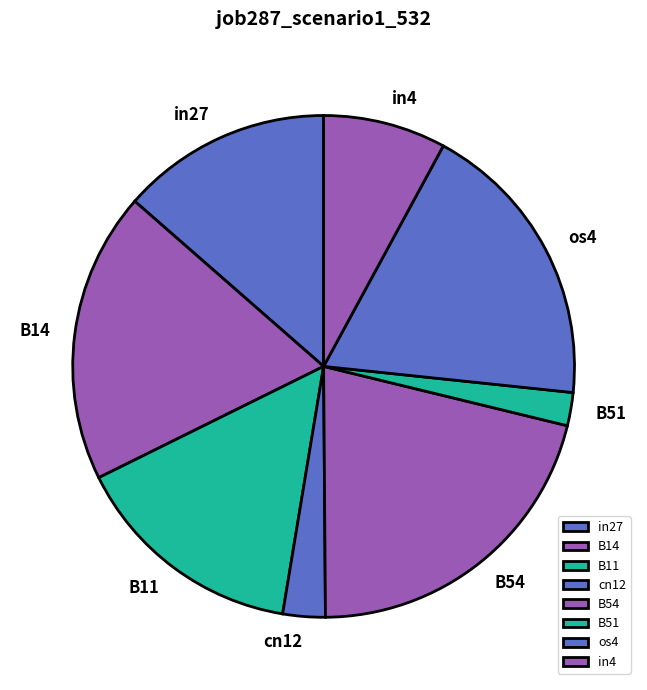

Does any single category account for the majority?

No